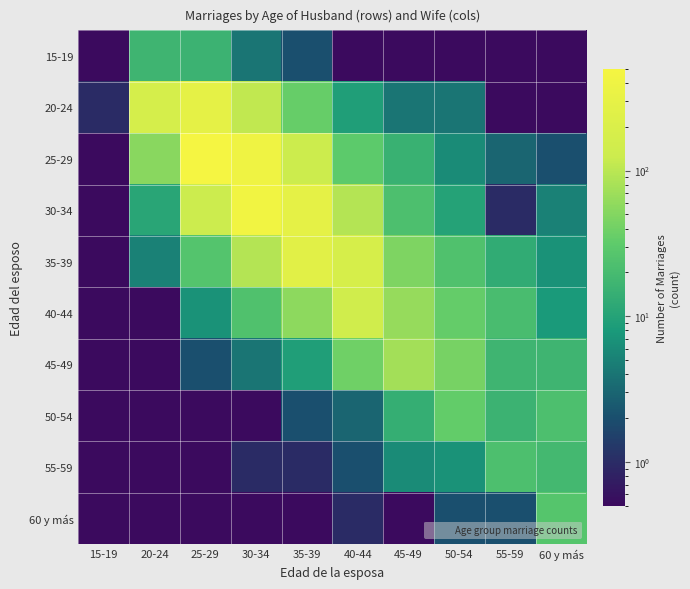

What is the smallest value displayed?

0.1